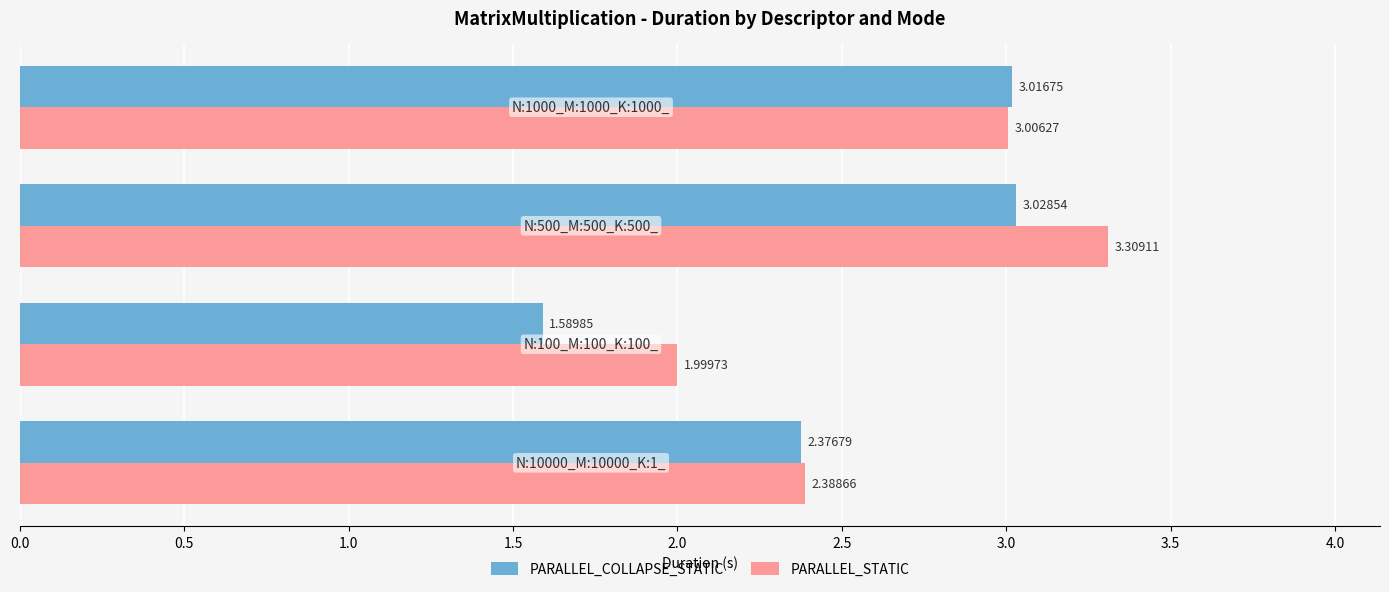

What is the difference between the PARALLEL_STATIC values at N:100_M:100_K:100_ and N:1000_M:1000_K:1000_?

1.0